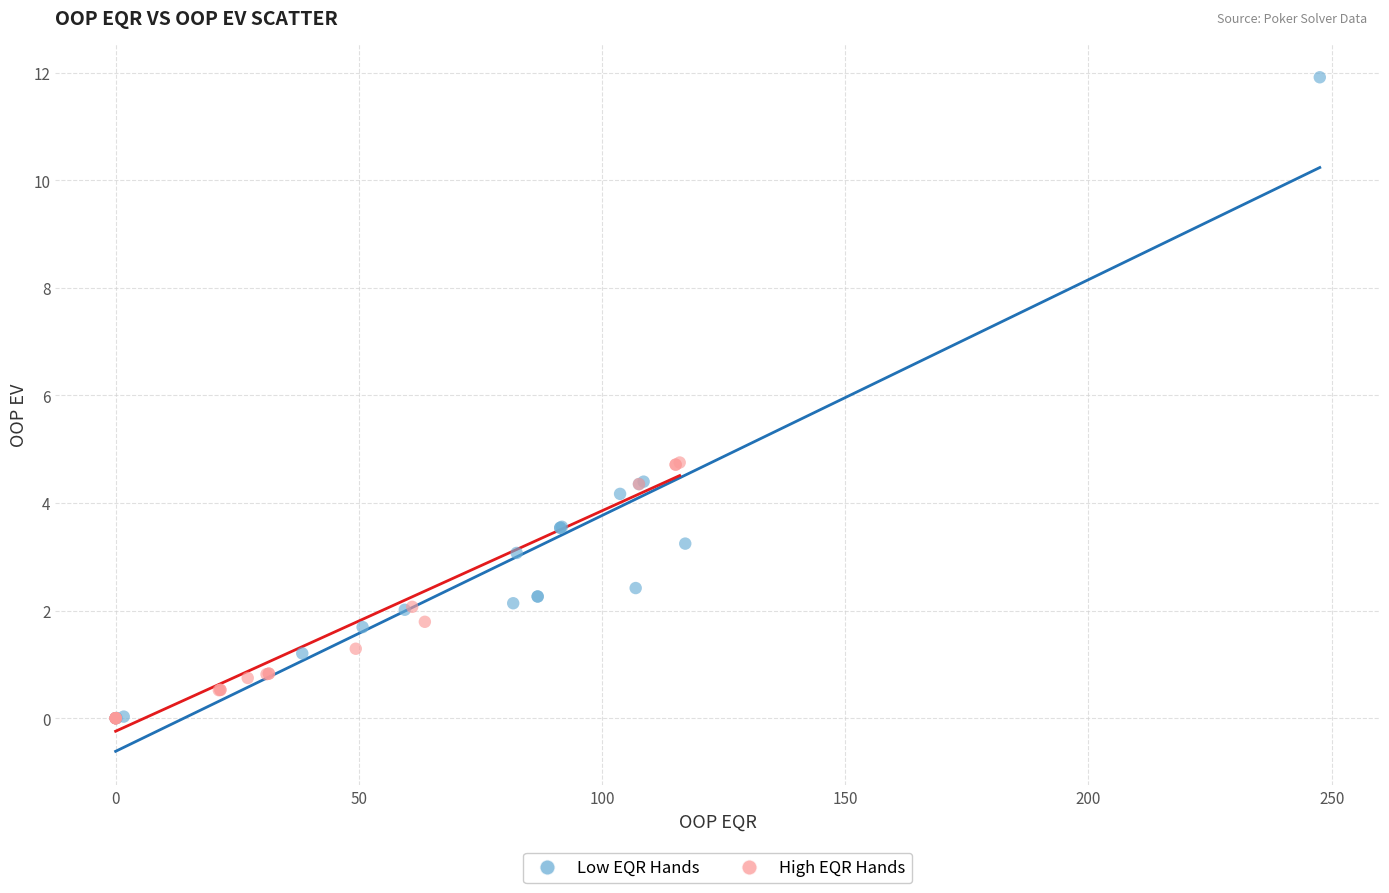

Which series has the largest Y range (max minus min)?

Low EQR Hands